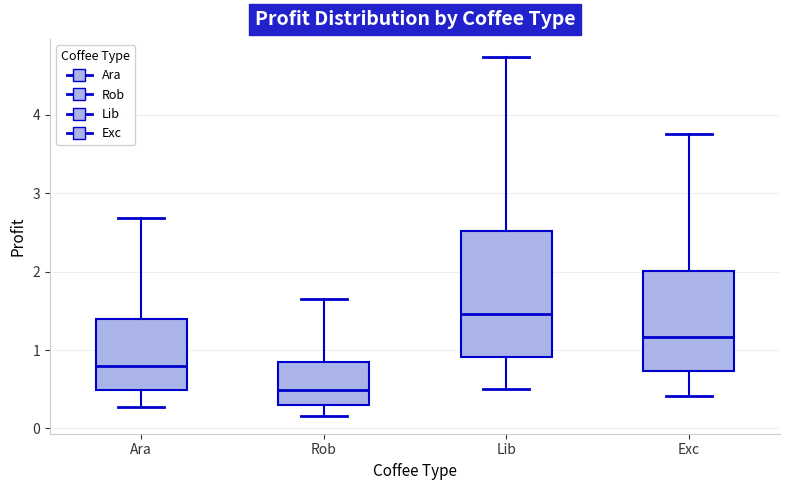

Reading left to right, transcribe this box plot: for each box, give where its median line is, the range the box spans, and where its two whiskers end, as read against the y-axis. The values are not printed on the chart, so give them approximately, as read against the axis.

Ara: median 0.8, box 0.5 to 1.4, whiskers 0.3 to 2.7
Rob: median 0.5, box 0.3 to 0.8, whiskers 0.2 to 1.6
Lib: median 1.5, box 0.9 to 2.5, whiskers 0.5 to 4.7
Exc: median 1.2, box 0.7 to 2.0, whiskers 0.4 to 3.8